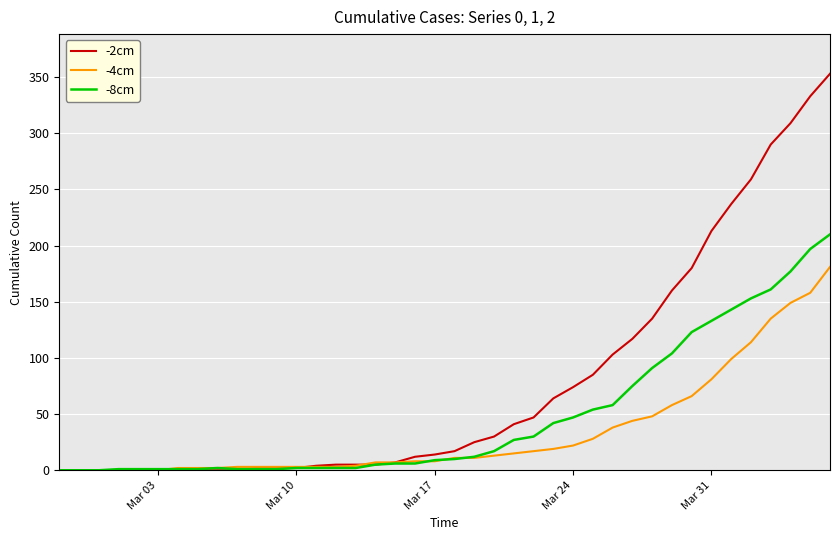

Which series has the largest total across all categories?

-2cm